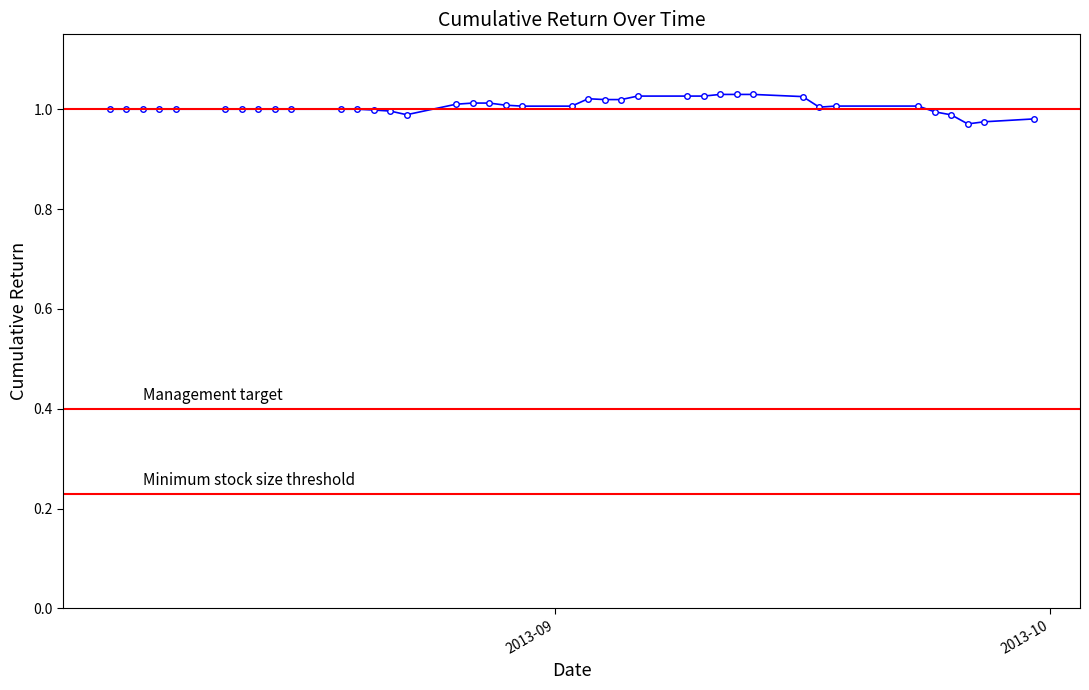

True or false: the data has more than 0 interior local peaks.

True